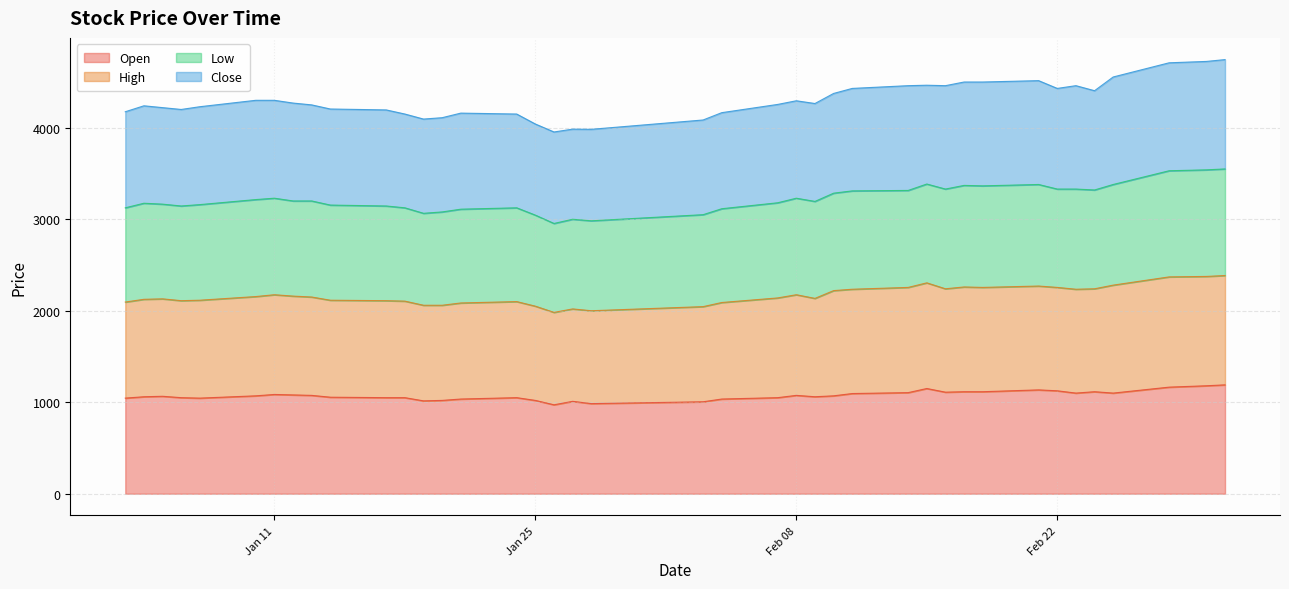

True or false: High and Open intersect in this chart.

False